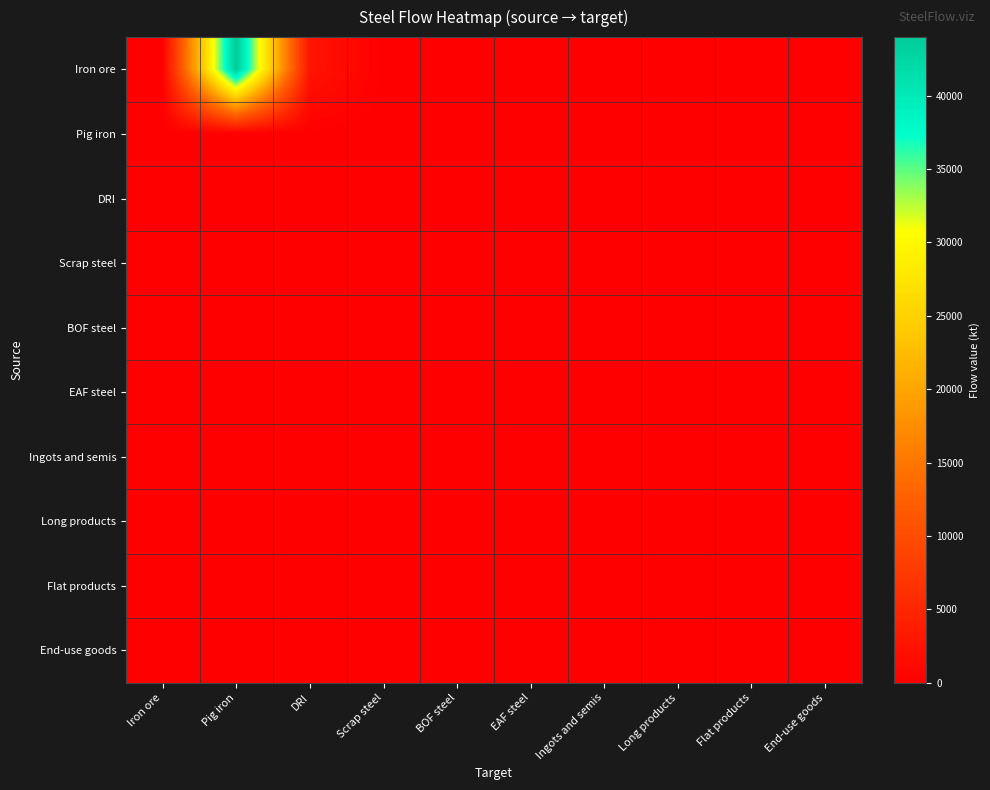

Which series has the largest total across all categories?

Iron ore